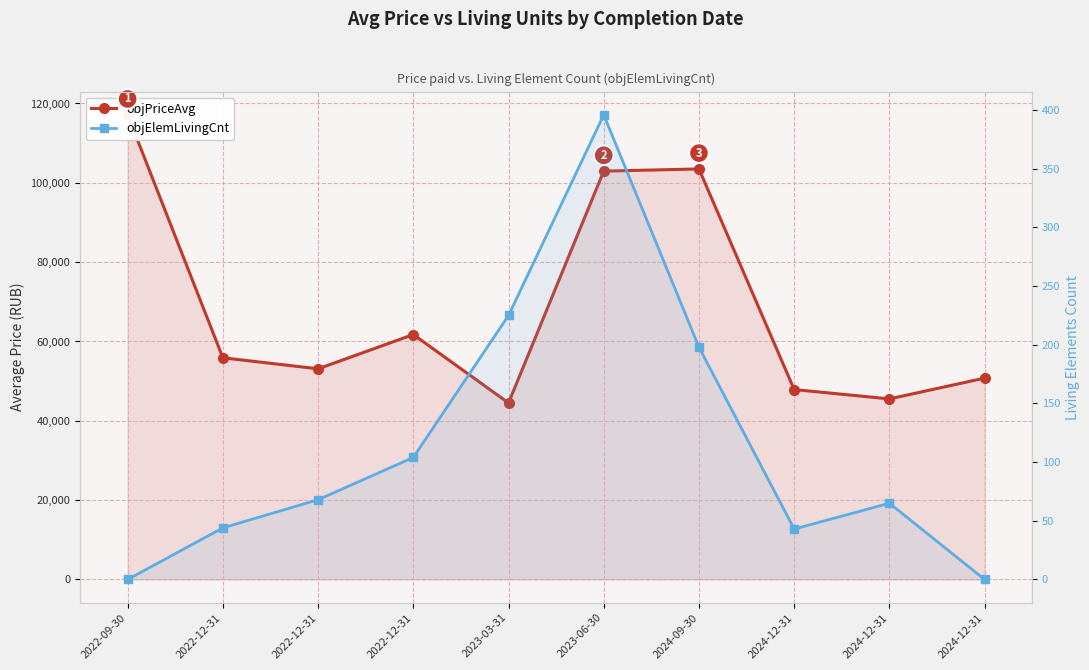

Reading left to right, list all the values displayed in this chart.

objPriceAvg: 2022-09-30=117136	2022-12-31=55893	2022-12-31=53109	2022-12-31=61755	2023-03-31=44503	2023-06-30=102945	2024-09-30=103497	2024-12-31=47886	2024-12-31=45523	2024-12-31=50768
objElemLivingCnt: 2022-09-30=0	2022-12-31=44	2022-12-31=68	2022-12-31=104	2023-03-31=225	2023-06-30=396	2024-09-30=198	2024-12-31=43	2024-12-31=65	2024-12-31=0